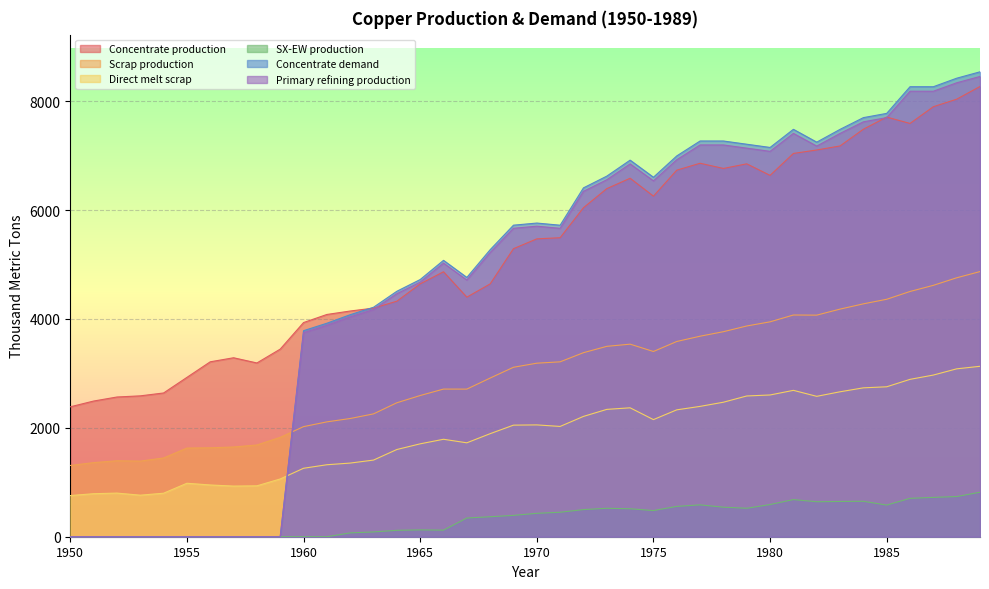

The value of Concentrate demand at 1970 is 3330.9. True or false?

False